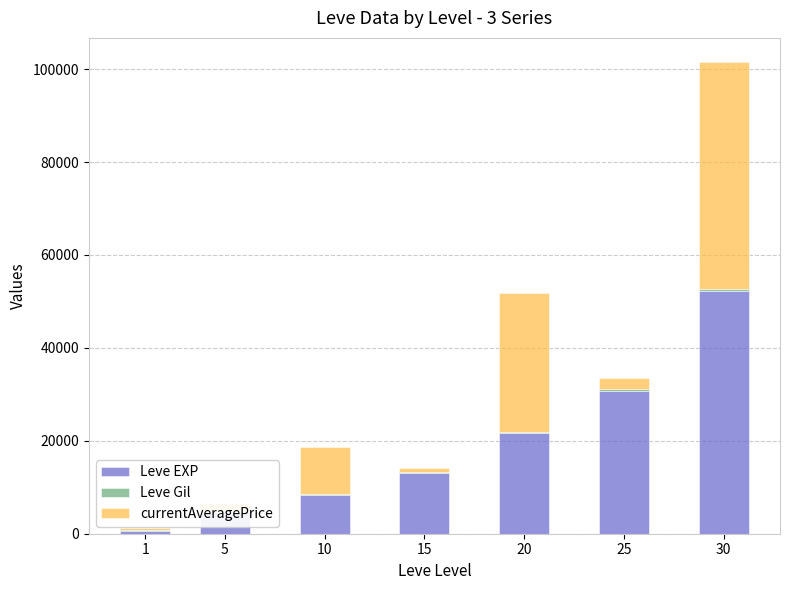

What is the sum of all Leve EXP values?

131420